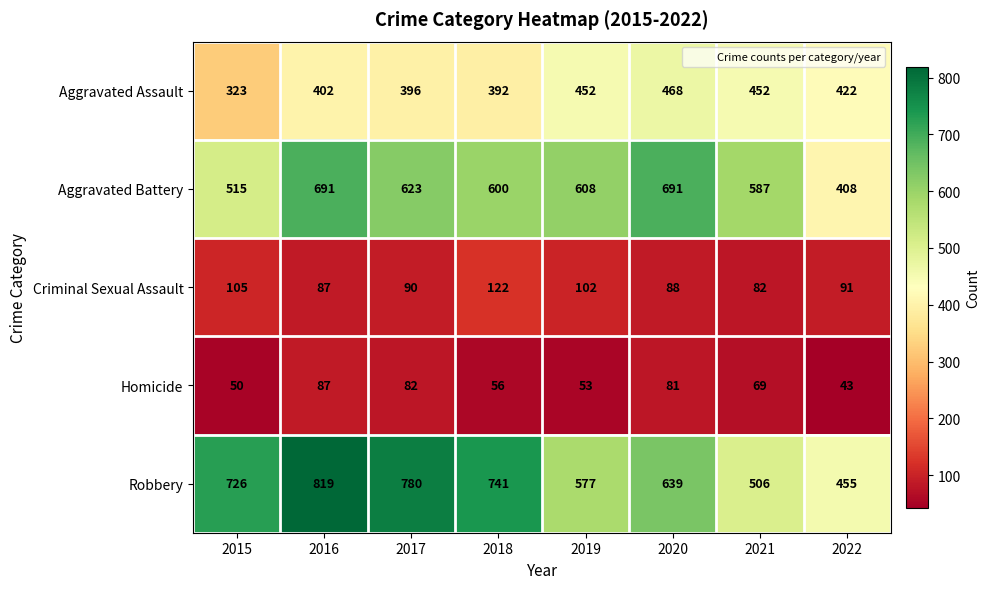

How many series are shown in this chart?

5